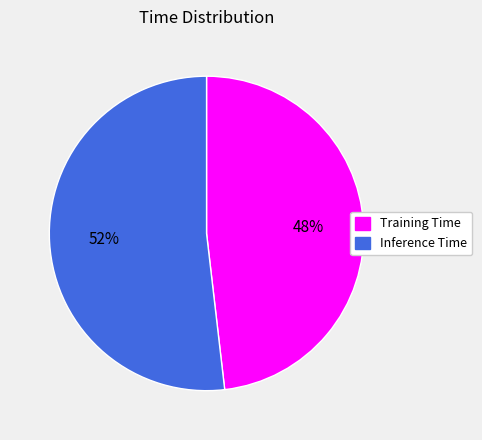

Is there a majority slice in this chart?

Yes